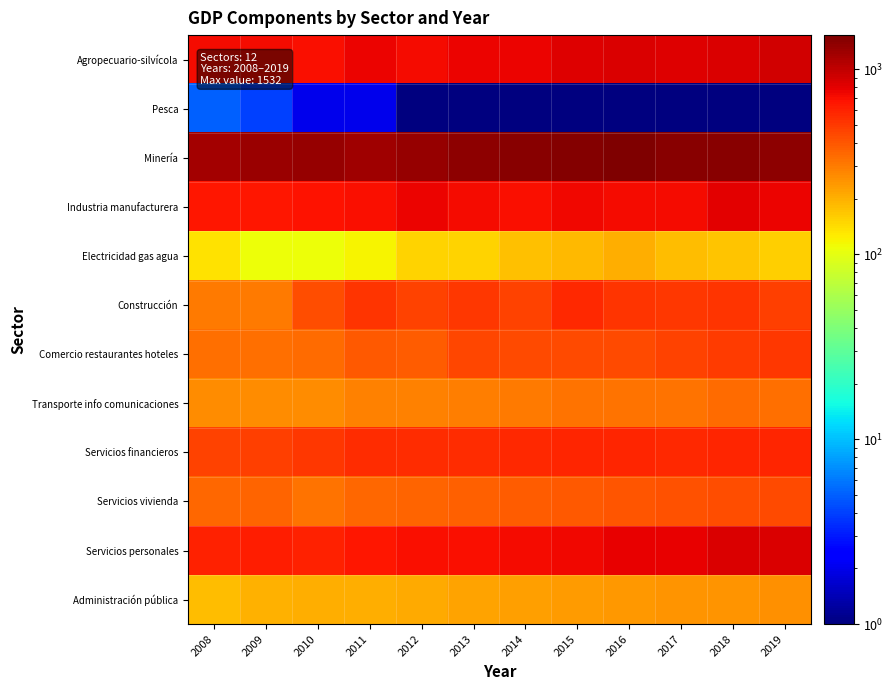

Reading right to left, extract all data points from this chart.

Agropecuario-silvícola: 2019=908	2018=861	2017=817	2016=863	2015=824	2014=760	2013=752	2012=712	2011=765	2010=703	2009=710	2008=726
Pesca: 2019=1	2018=1	2017=1	2016=1	2015=1	2014=1	2013=1	2012=1	2011=2	2010=2	2009=4	2008=5
Minería: 2019=1385	2018=1424	2017=1429	2016=1532	2015=1456	2014=1438	2013=1385	2012=1291	2011=1247	2010=1305	2009=1280	2008=1217
Industria manufacturera: 2019=770	2018=798	2017=718	2016=707	2015=740	2014=688	2013=707	2012=752	2011=689	2010=669	2009=657	2008=659
Electricidad gas agua: 2019=159	2018=173	2017=181	2016=204	2015=185	2014=175	2013=152	2012=154	2011=119	2010=107	2009=108	2008=138
Construcción: 2019=479	2018=520	2017=507	2016=521	2015=564	2014=465	2013=508	2012=472	2011=527	2010=423	2009=307	2008=301
Comercio restaurantes hoteles: 2019=506	2018=493	2017=464	2016=445	2015=446	2014=446	2013=451	2012=387	2011=393	2010=342	2009=332	2008=329
Transporte info comunicaciones: 2019=335	2018=336	2017=320	2016=321	2015=319	2014=300	2013=293	2012=287	2011=289	2010=264	2009=262	2008=261
Servicios financieros: 2019=595	2018=580	2017=565	2016=589	2015=588	2014=571	2013=560	2012=556	2011=549	2010=505	2009=474	2008=471
Servicios vivienda: 2019=441	2018=430	2017=417	2016=403	2015=391	2014=383	2013=375	2012=362	2011=352	2010=326	2009=357	2008=352
Servicios personales: 2019=854	2018=840	2017=792	2016=780	2015=745	2014=724	2013=705	2012=688	2011=663	2010=609	2009=616	2008=599
Administración pública: 2019=259	2018=250	2017=247	2016=243	2015=236	2014=227	2013=221	2012=212	2011=206	2010=203	2009=197	2008=179